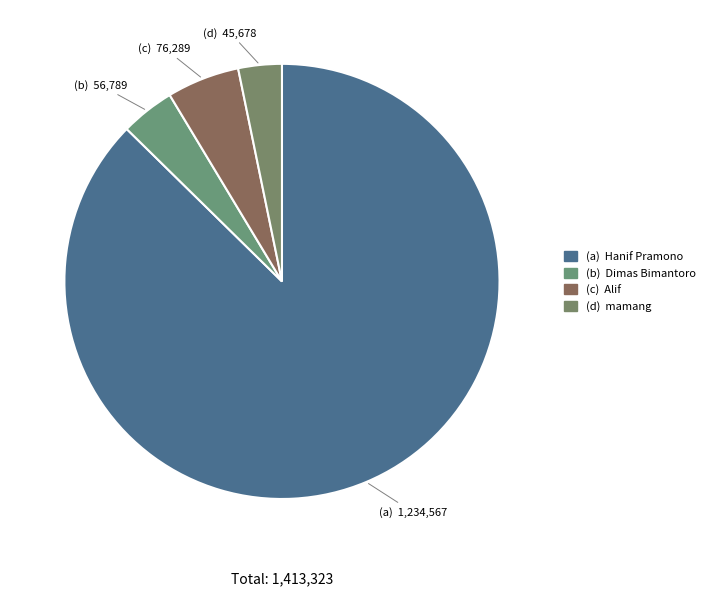

To the nearest percent, what is the average slice percentage?

25%